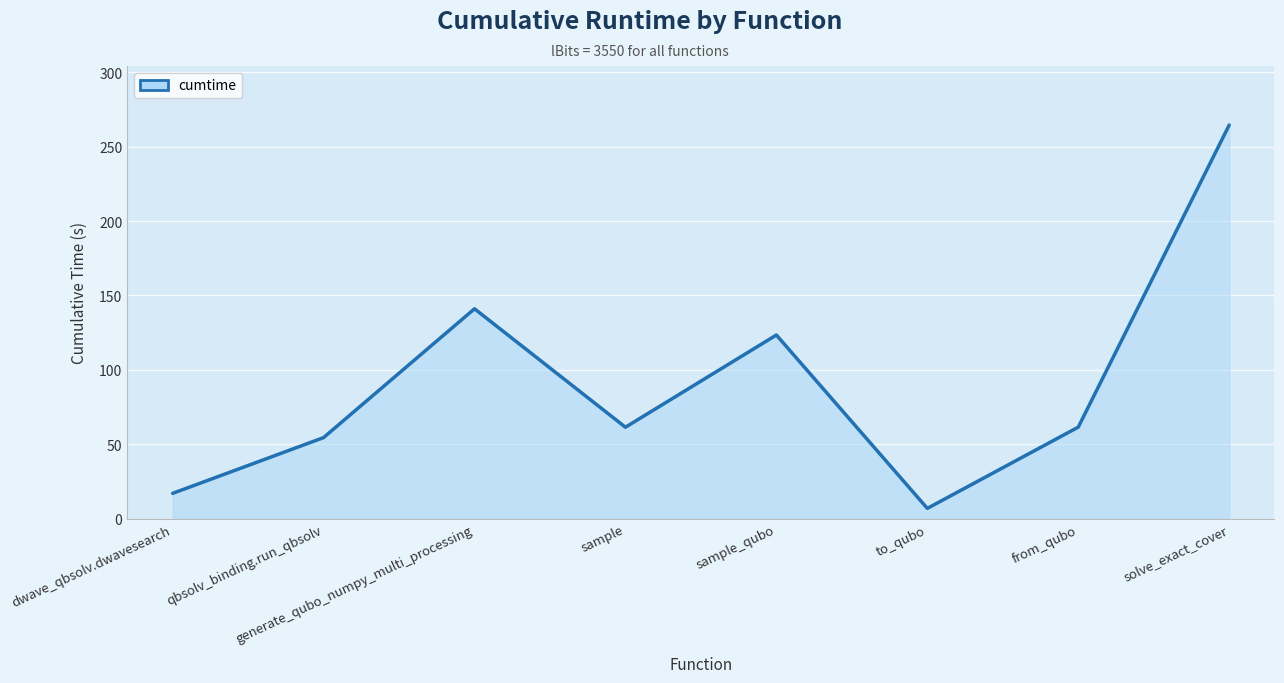

How many distinct data groups are displayed?

1